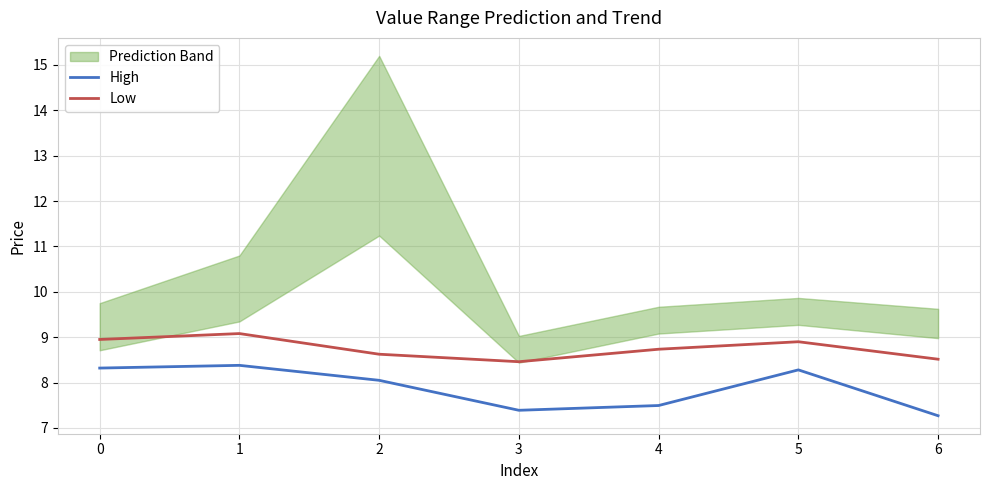

Which category has the lowest value across all series?

6